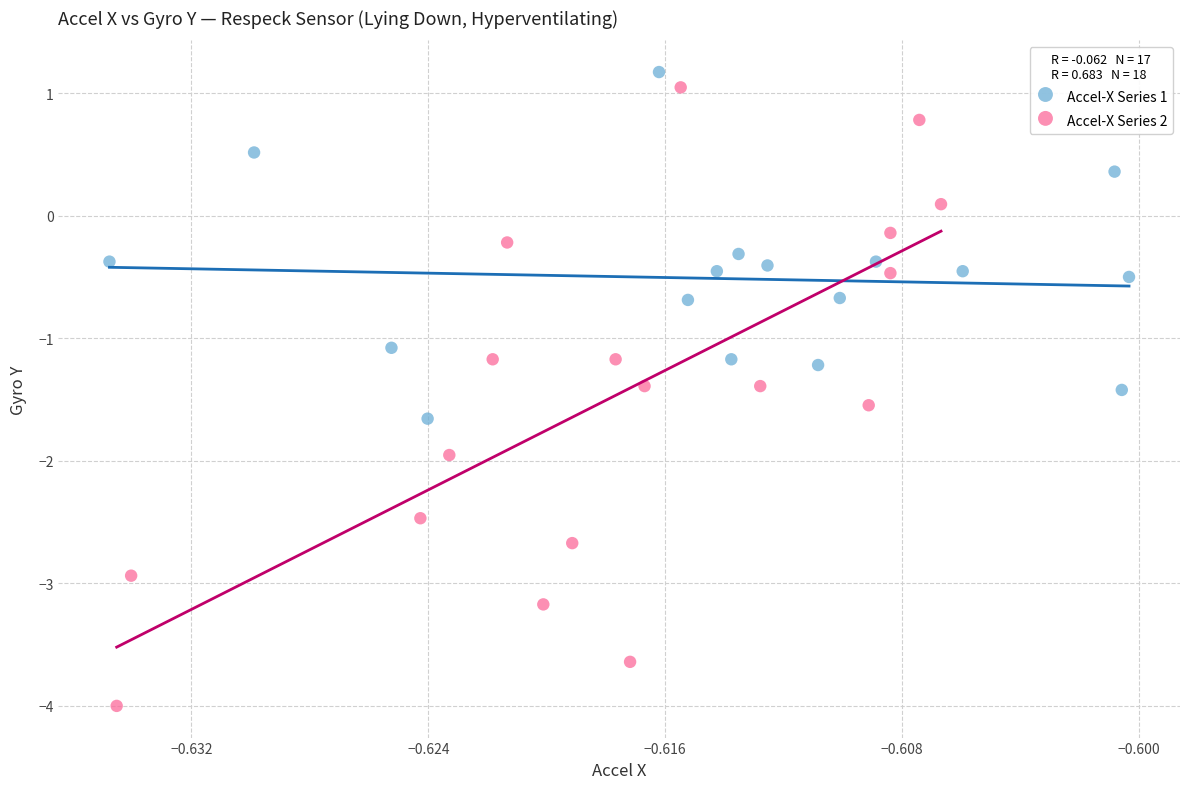

Which series has the largest Y range (max minus min)?

Accel-X Series 2